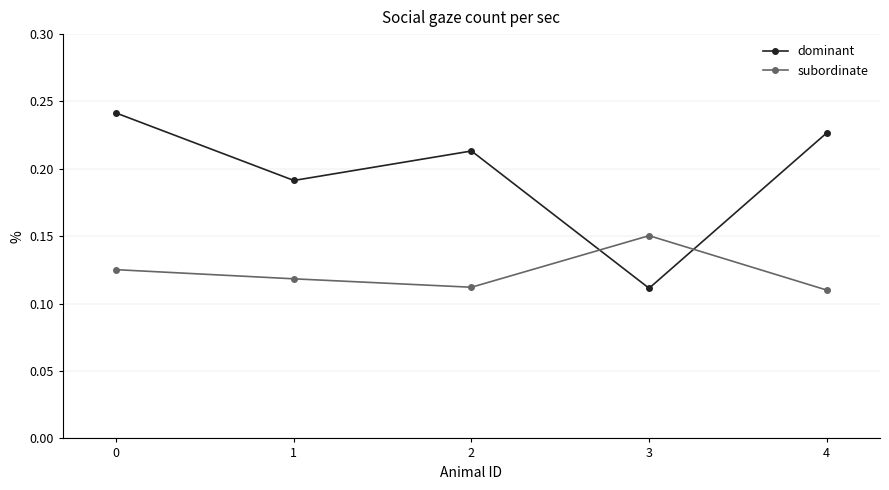

What is the total value across all series at 0?

0.4